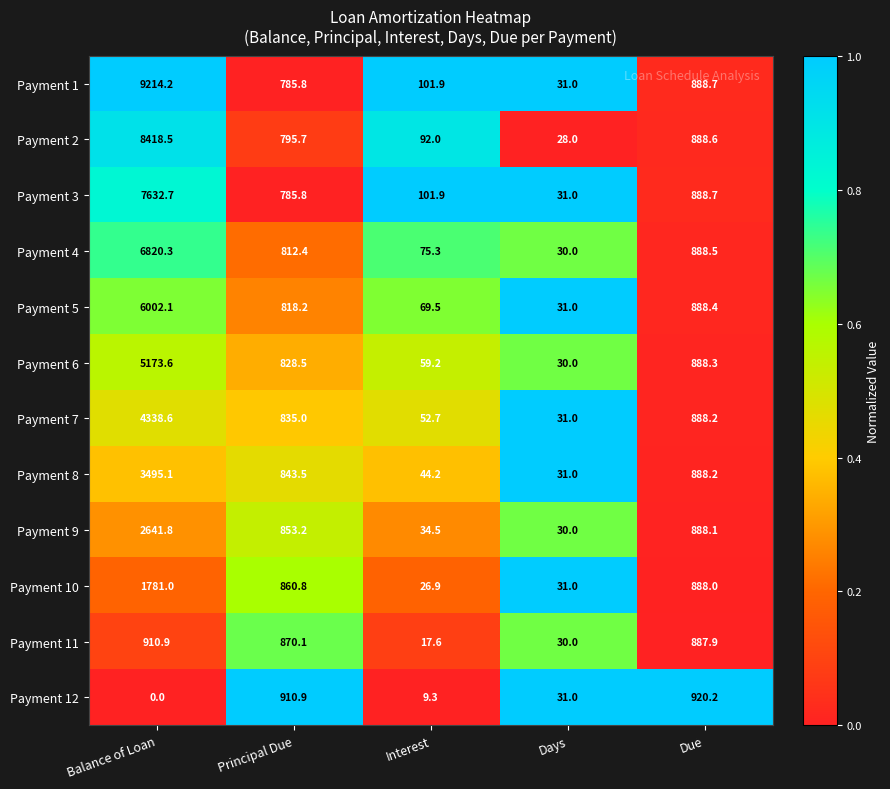

What is the total value across all series at Interest?

685.0